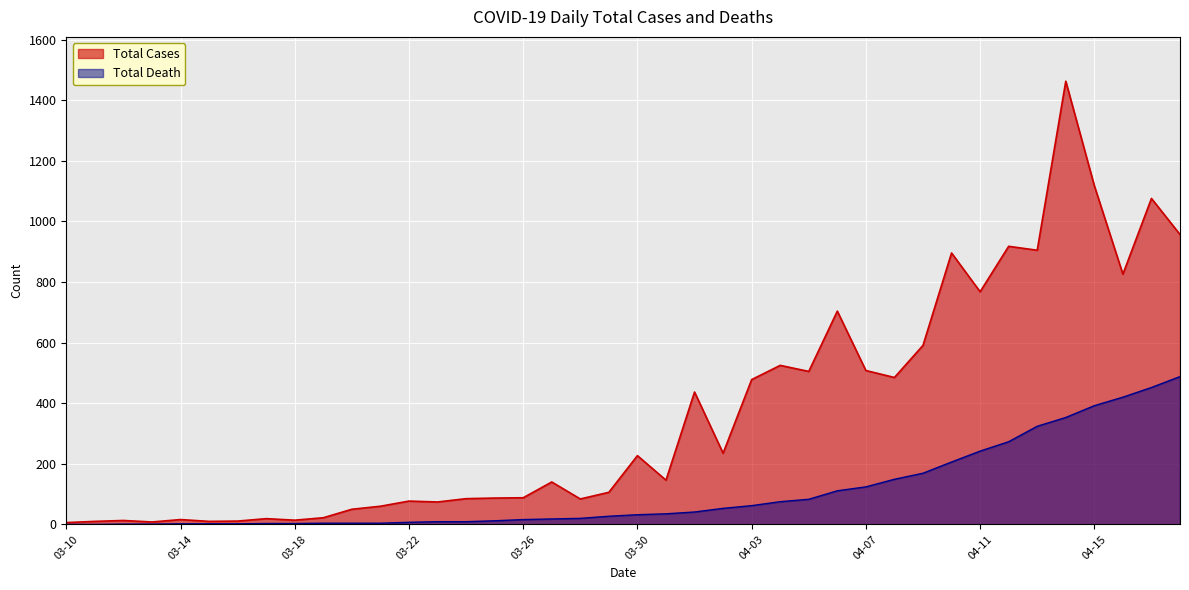

True or false: Total Cases and Total Death intersect in this chart.

False